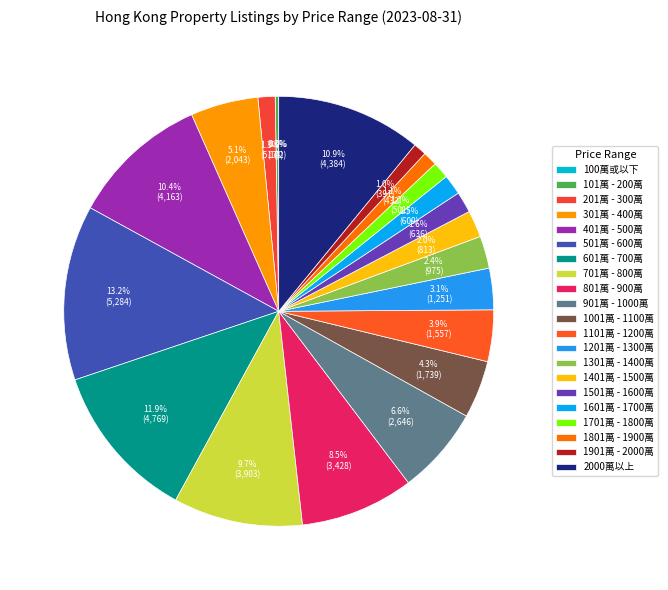

Which slice is the largest?

501萬 - 600萬